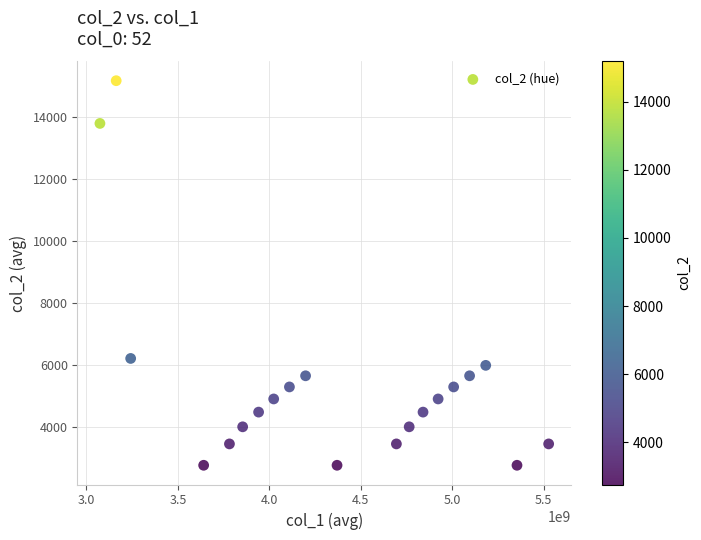

What Y value in the scatter plot is closest to 8970?

6210